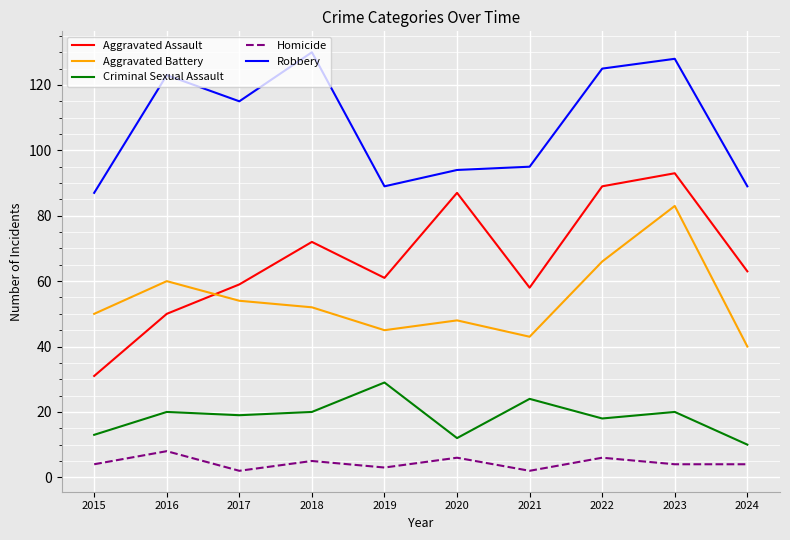

Rank the series by their maximum value, from lowest to highest.

Homicide, Criminal Sexual Assault, Aggravated Battery, Aggravated Assault, Robbery